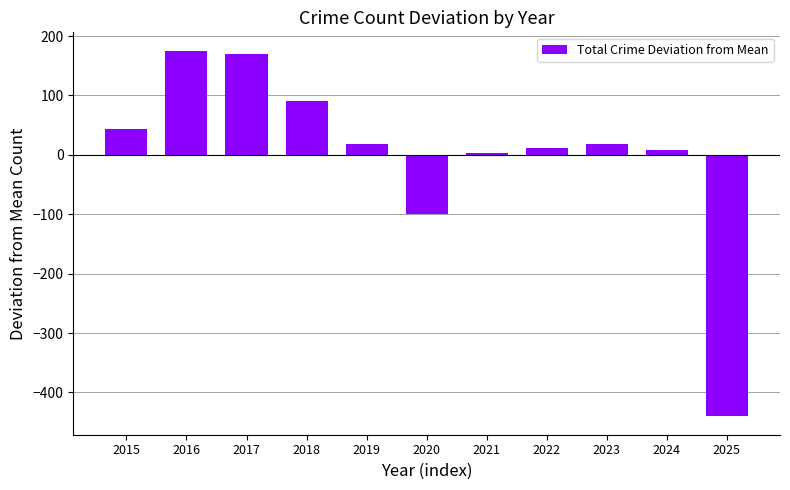

How many values exceed 17?

6